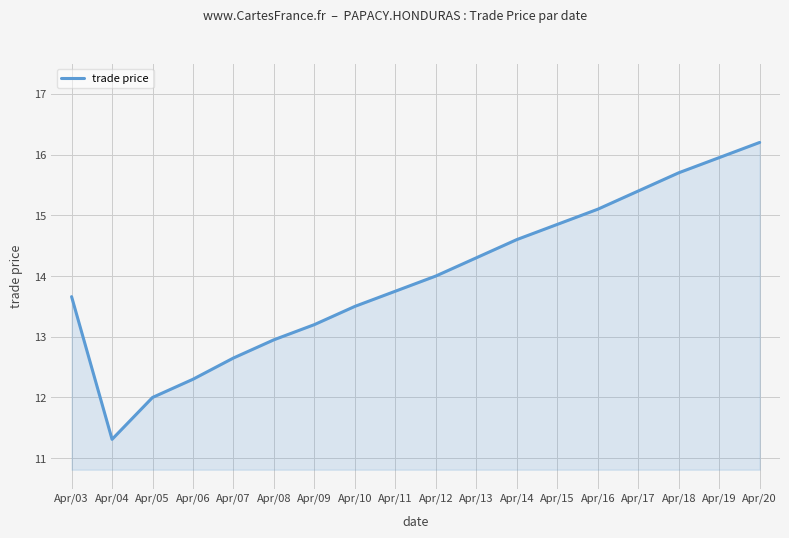

Where is the data nearest to the value 13?

Apr/08